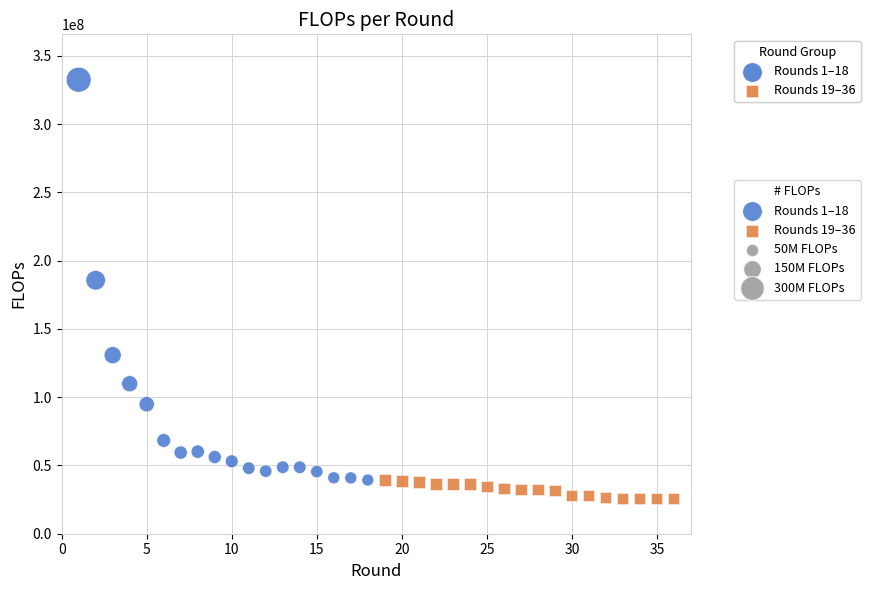

Which series reaches the minimum Y coordinate?

Rounds 19–36